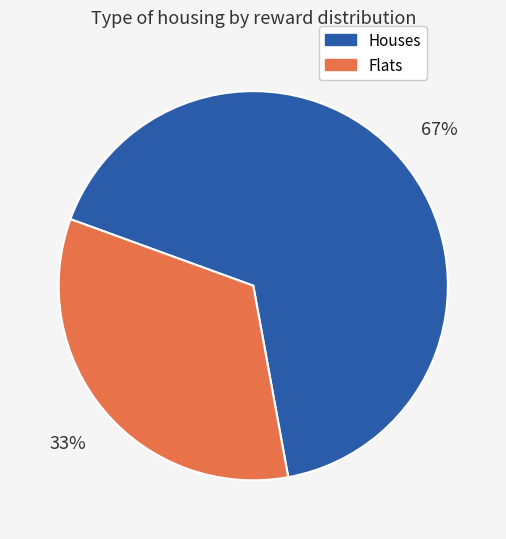

To the nearest percent, what is the average slice percentage?

50%